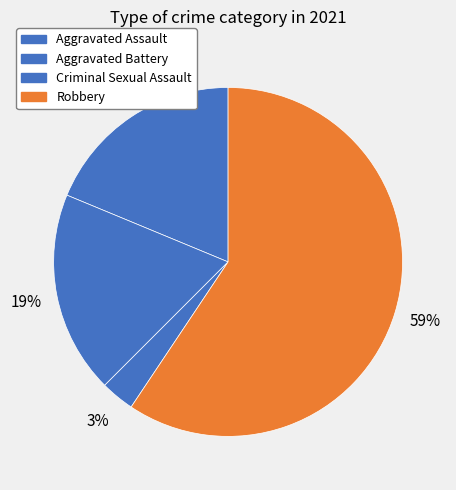

To the nearest percent, what is the combined percentage of Aggravated Assault and Aggravated Battery?

38%